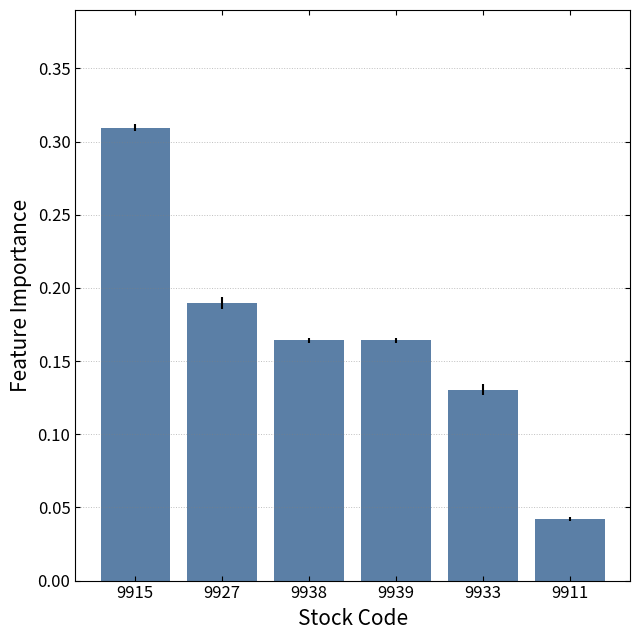

How many data points does each series have?

6